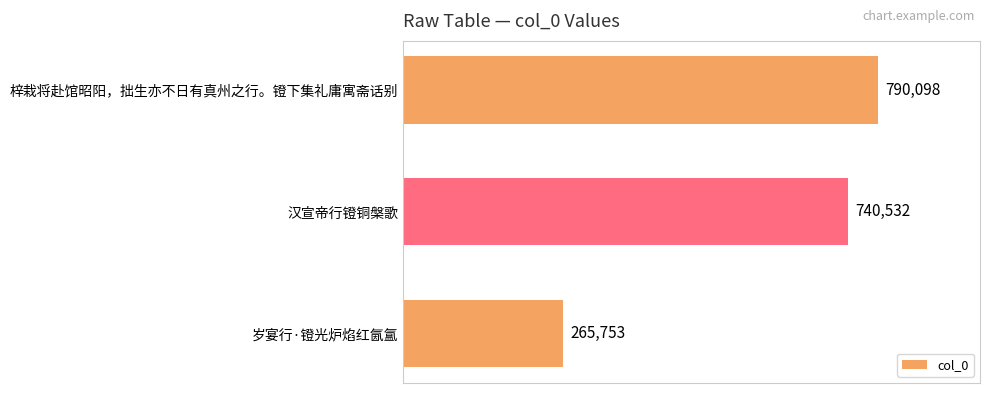

What is the average value?

598794